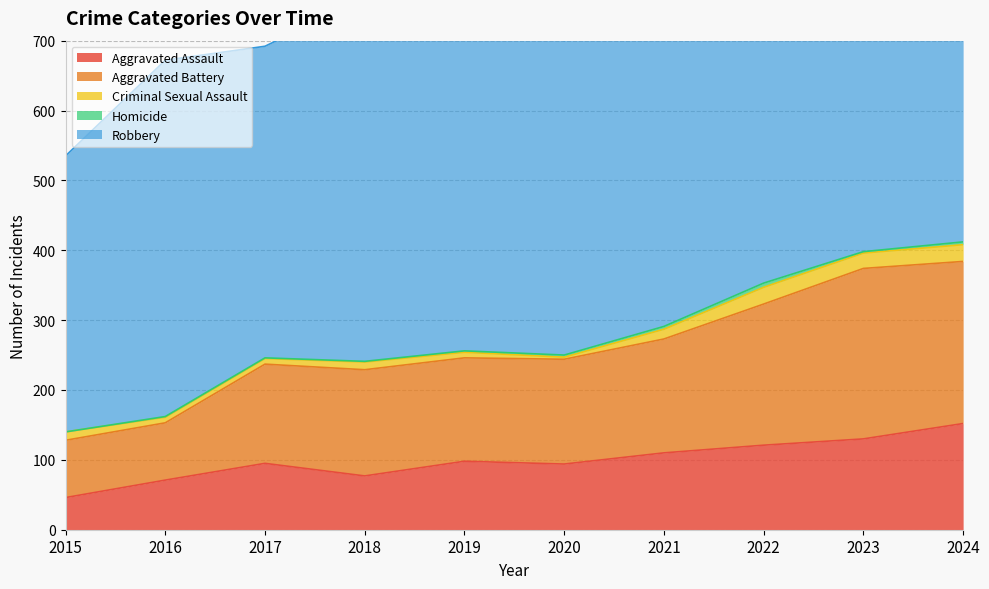

Which label corresponds to the largest value in the chart?

2019